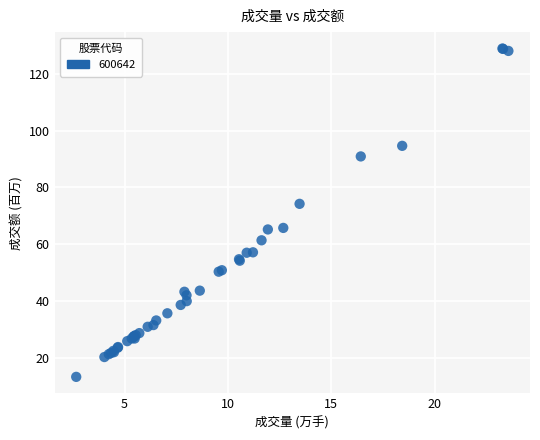

What Y value in the scatter plot is closest to 71?

74.2